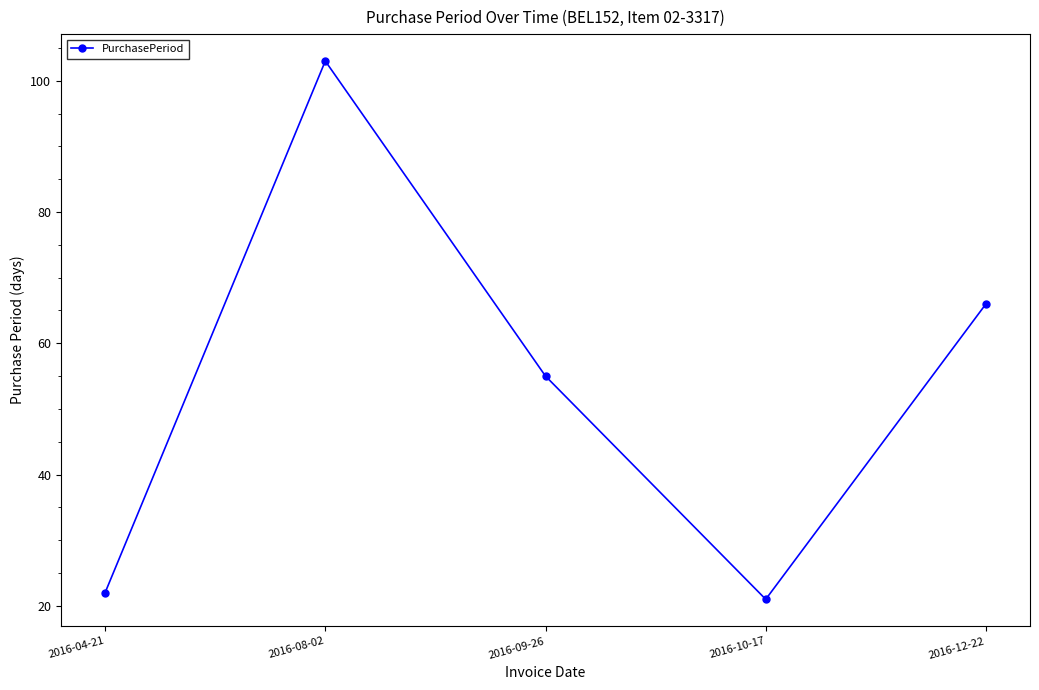

What is the value of the 1st point from the left?

22